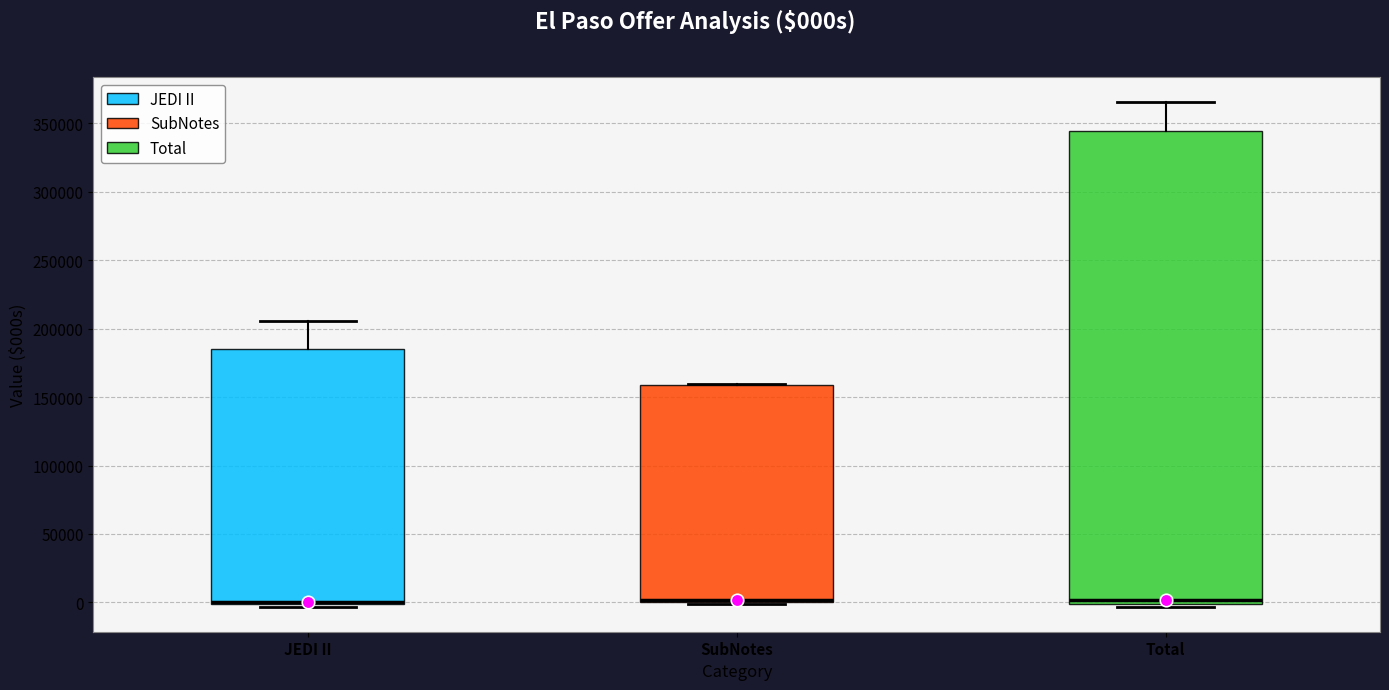

Reading left to right, transcribe this box plot: for each box, give where its median line is, the range the box spans, and where its two whiskers end, as read against the y-axis. The values are not printed on the chart, so give them approximately, as read against the axis.

JEDI II: median 0 (drawn on the box's lower edge), box 0 to 185000, whiskers -5000 to 205000
SubNotes: median 0 (drawn on the box's lower edge), box 0 to 160000, whiskers 0 to 160000
Total: median 0 (just above the box's lower edge), box 0 to 345000, whiskers -5000 to 365000